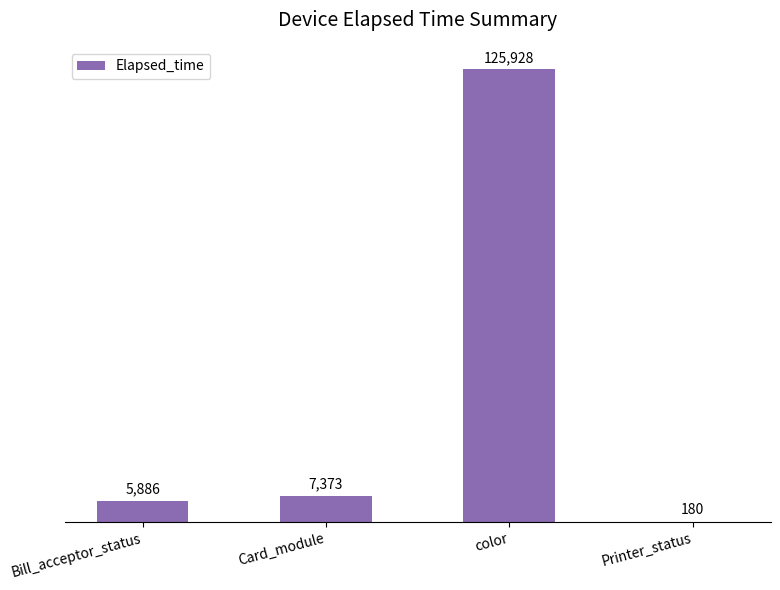

Reading right to left, extract all data points from this chart.

Printer_status=180	color=125928	Card_module=7373	Bill_acceptor_status=5886